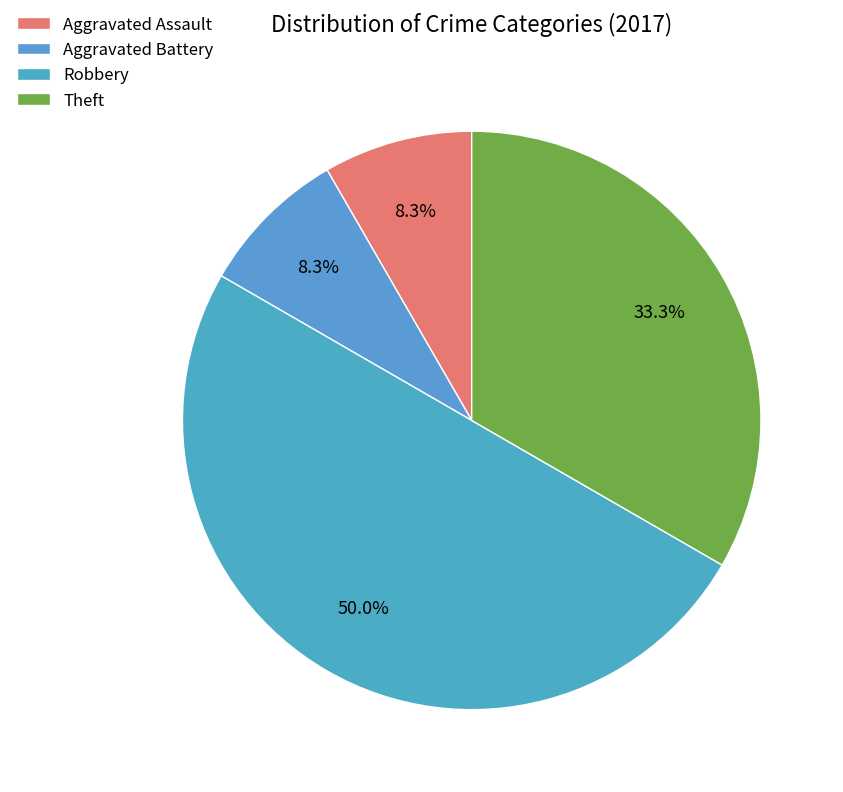

Do Aggravated Battery and Robbery together represent more than half of the pie?

Yes